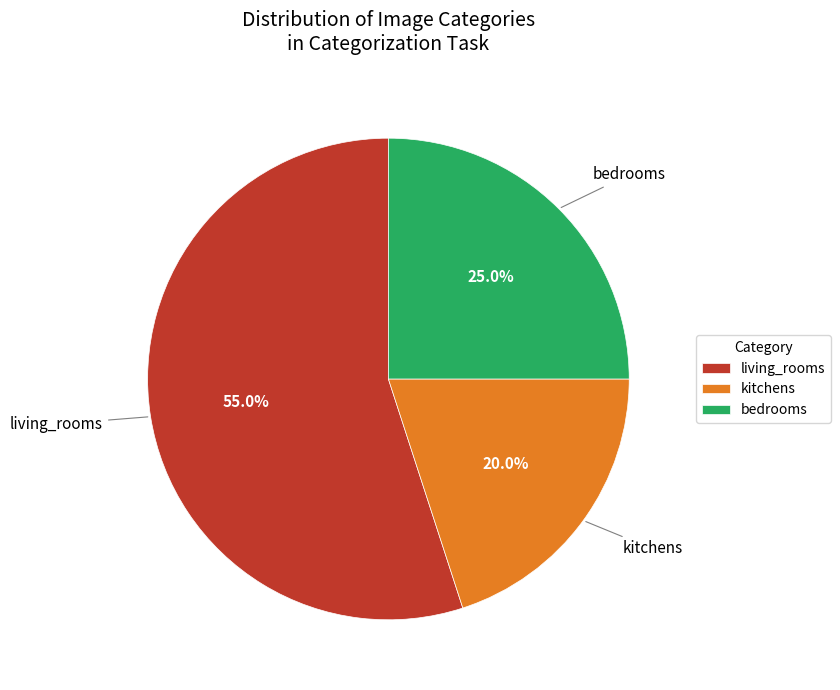

To the nearest percent, what percentage of the pie is living_rooms?

55%